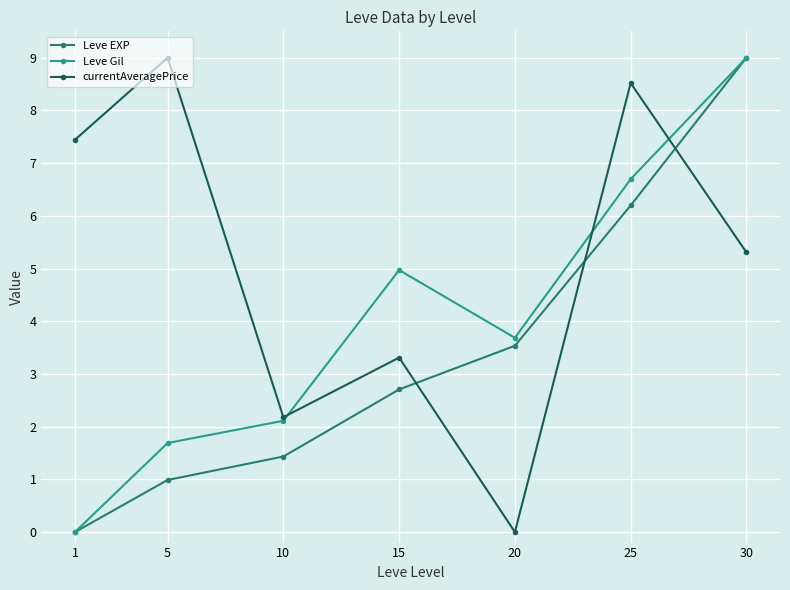

What is the sum of all currentAveragePrice values?

35.8